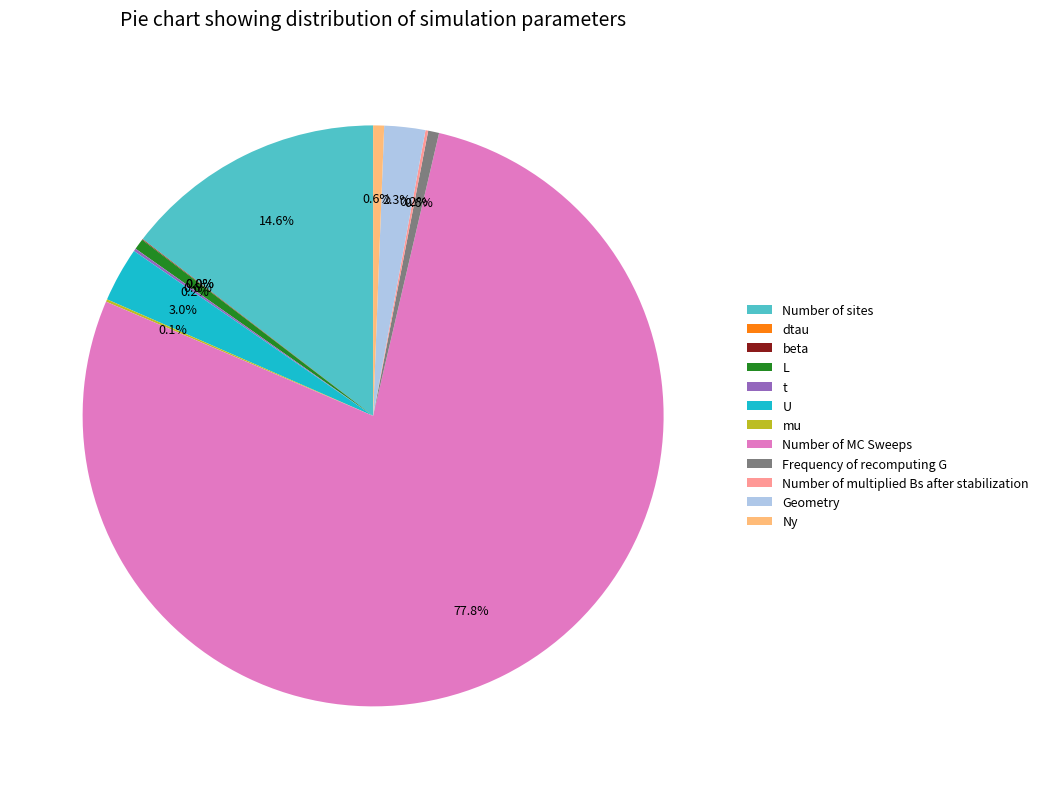

What is the largest slice in the pie chart?

Number of MC Sweeps